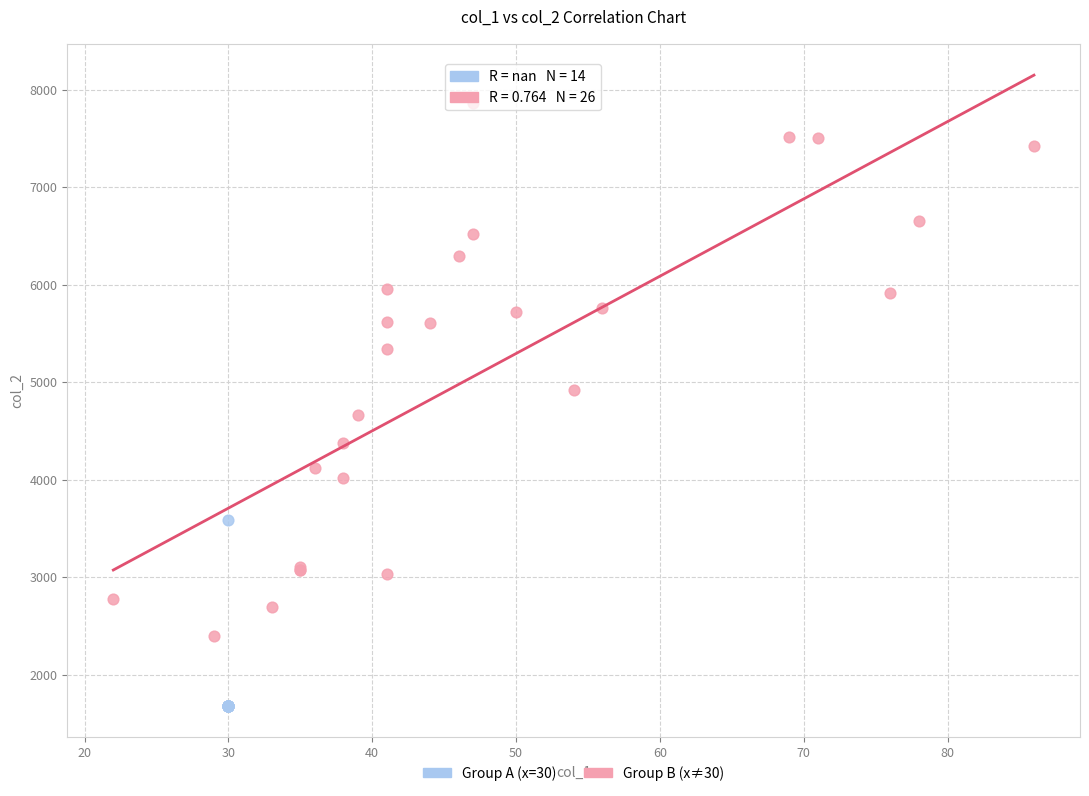

Which series has the largest Y range (max minus min)?

Group B (x≠30)